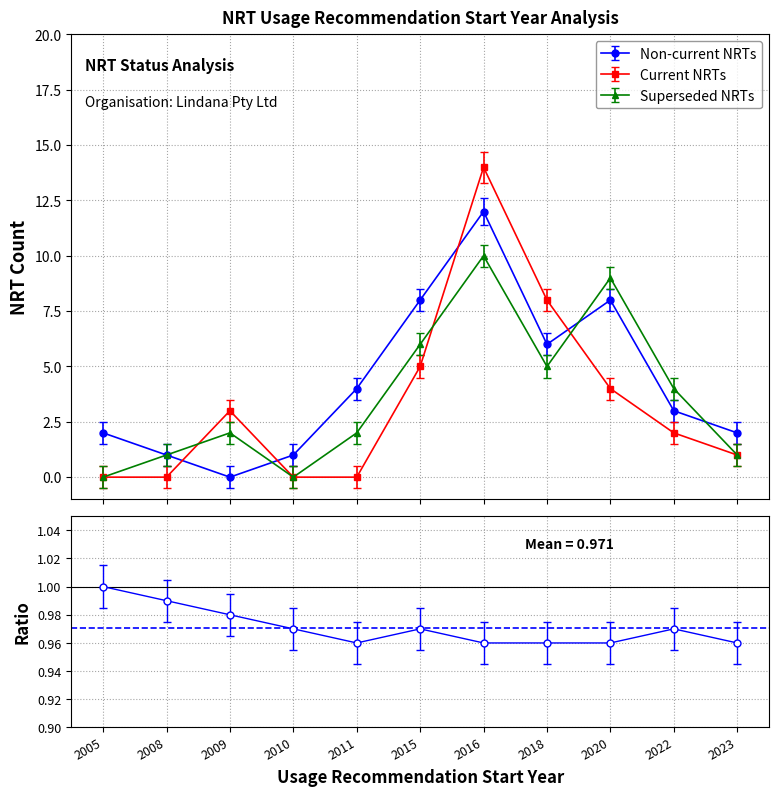

Is this an area chart (filled region under the line)?

No